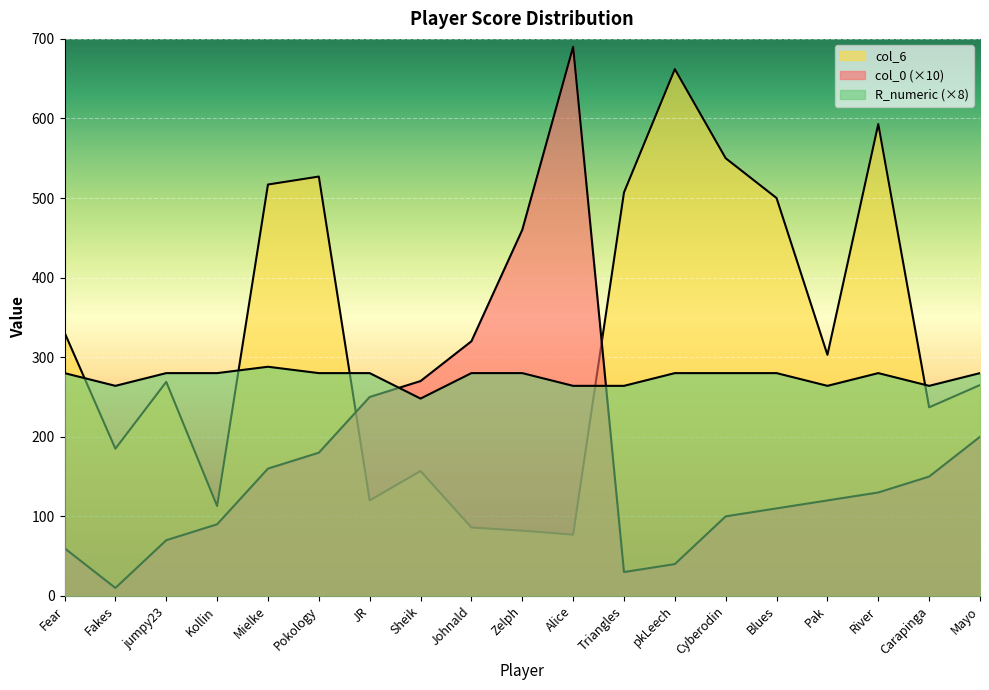

True or false: col_0 has more than 0 interior local peaks.

True